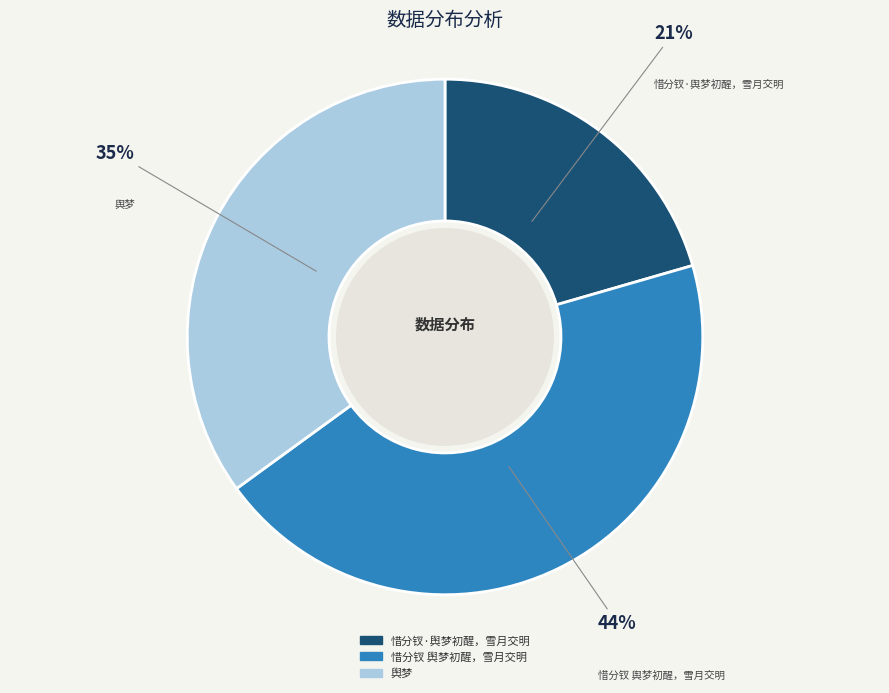

To the nearest percent, what is the difference between the 舆梦 and 惜分钗·舆梦初醒，雪月交明 slice percentages?

14%